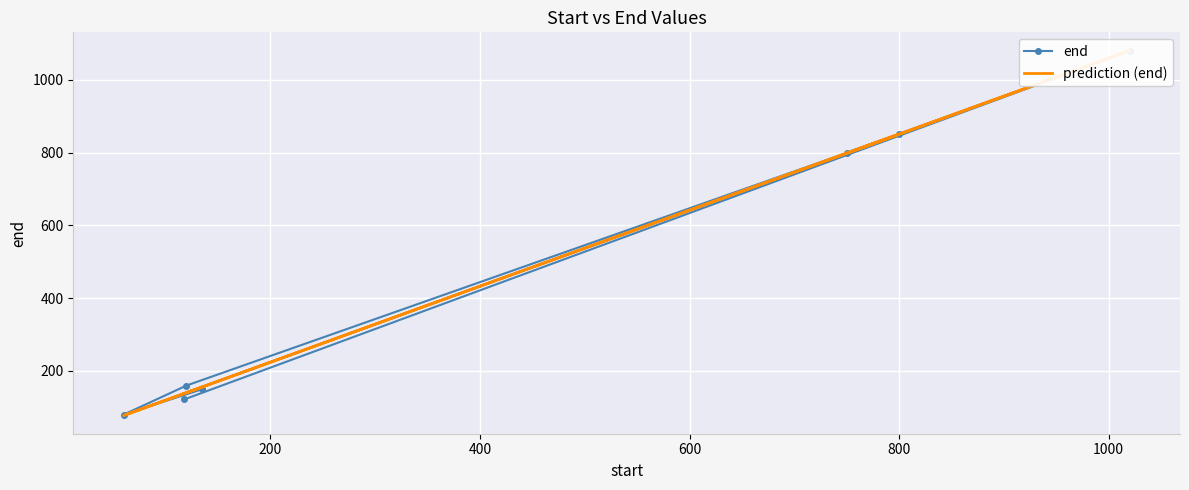

Is the value of end at 400 greater than the value of prediction (end) at 600?

No